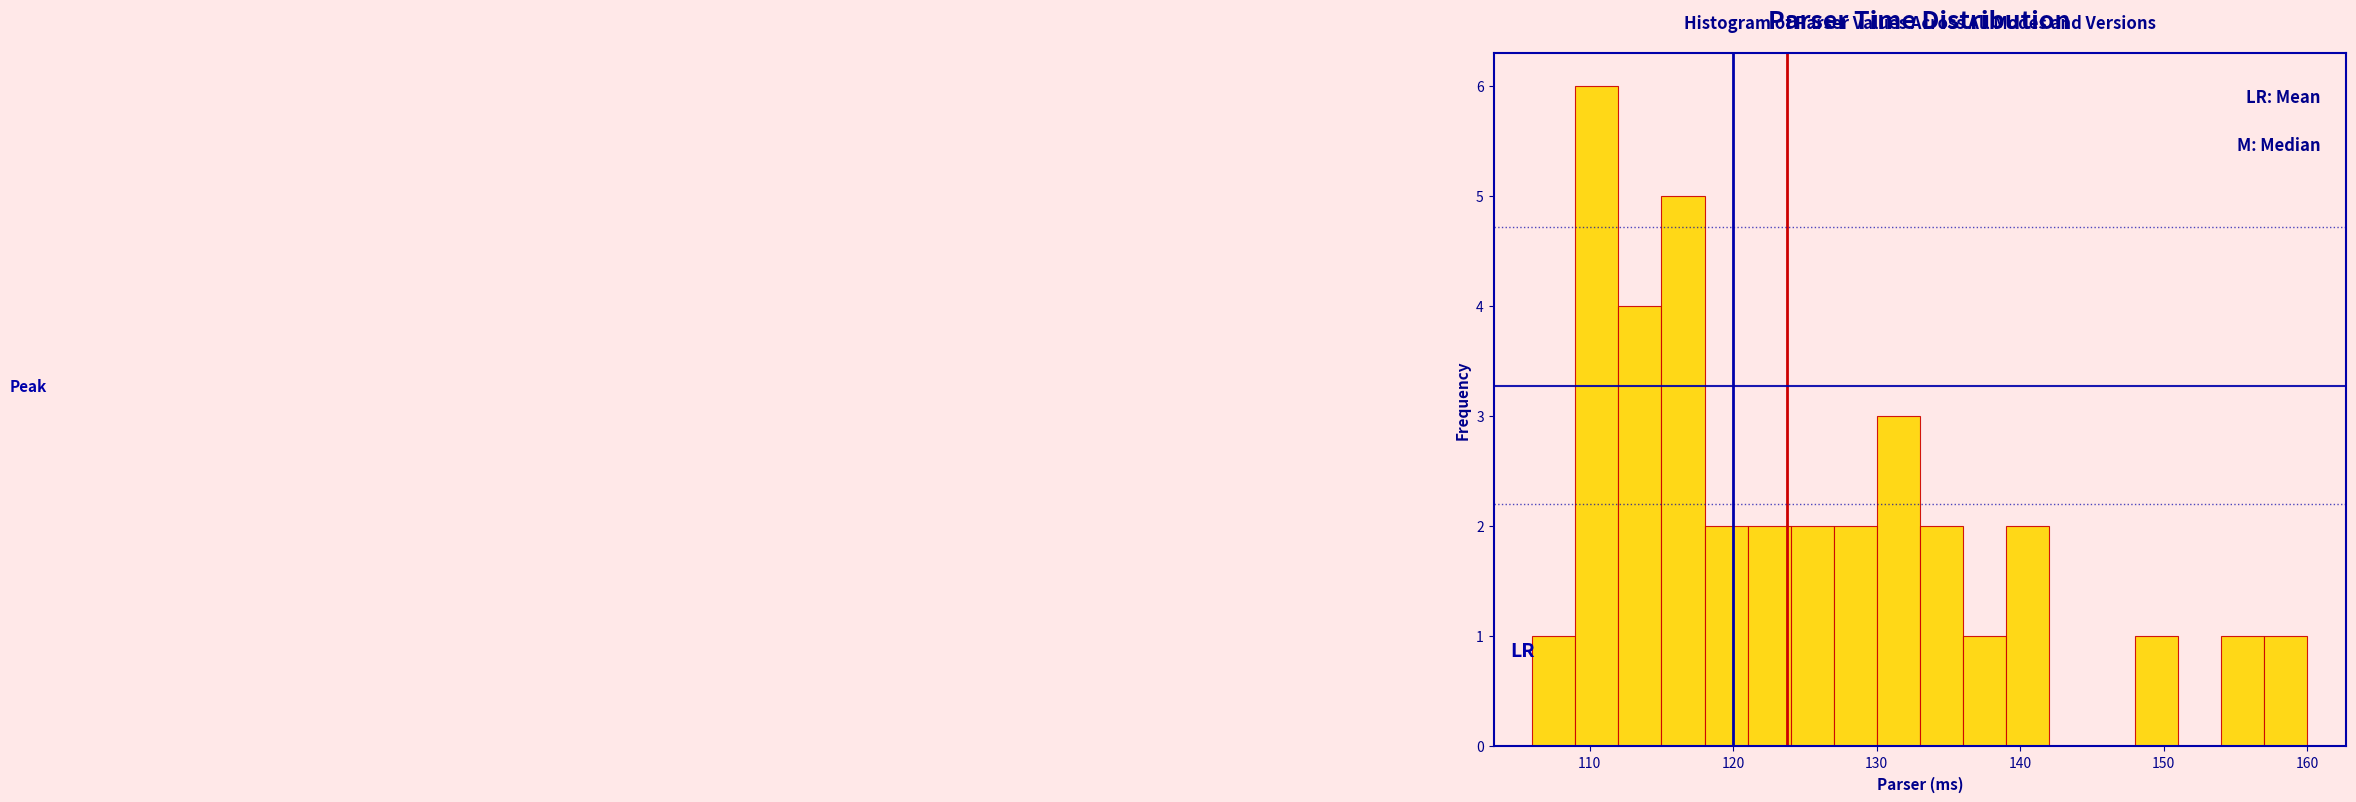

Read against the x-axis, roughly where is the centre of the tallest bar?

111